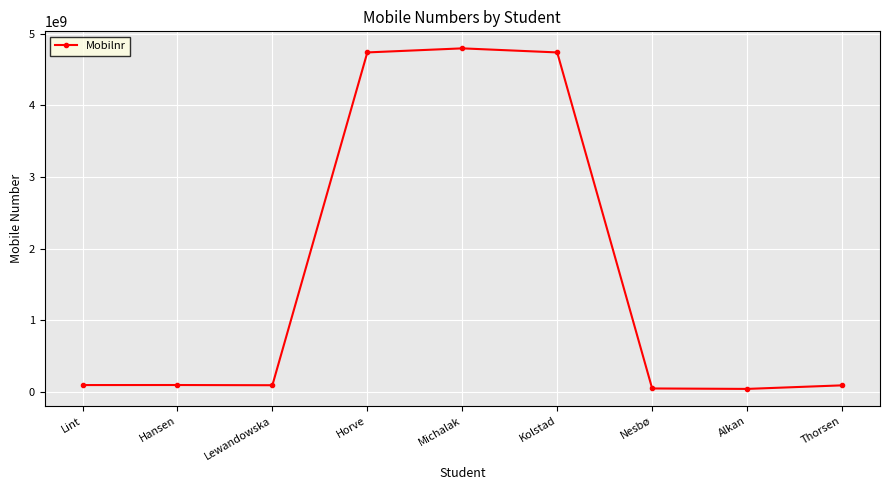

What is the approximate value at Nesbø, to the nearest 100?

47329800